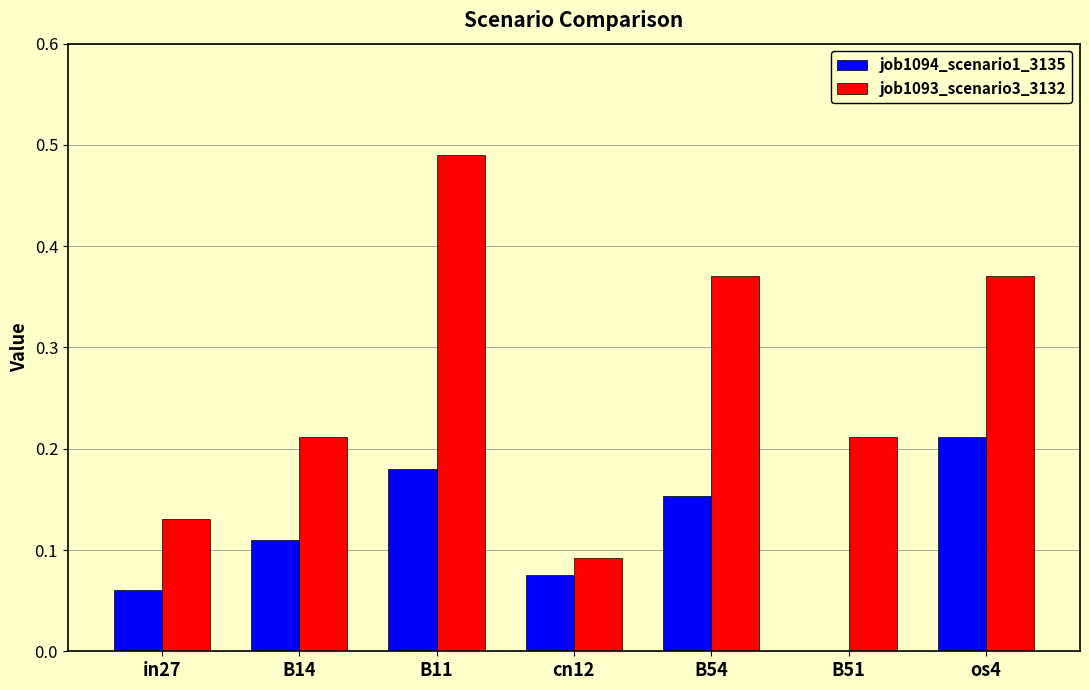

Which series has the largest total across all categories?

job1093_scenario3_3132